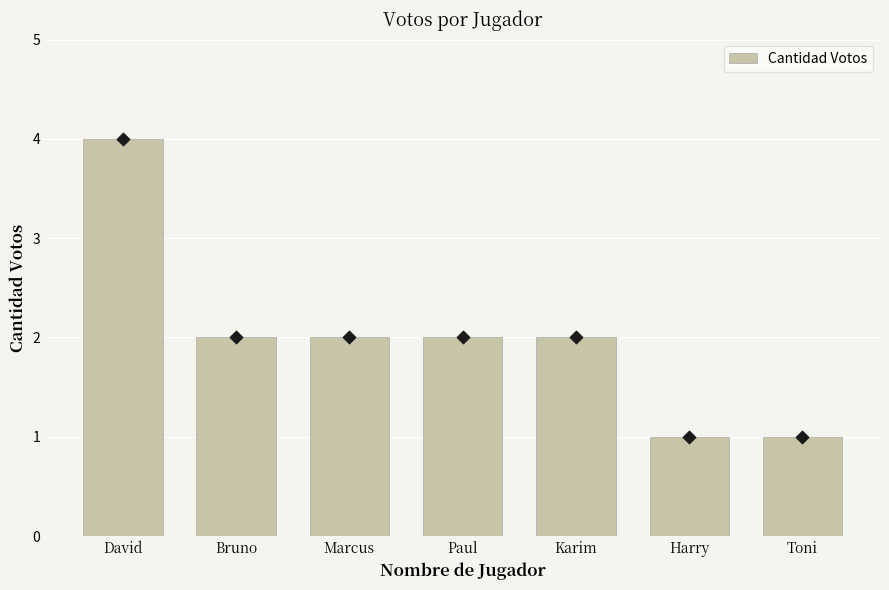

Between Karim and Bruno, which is larger?

Karim